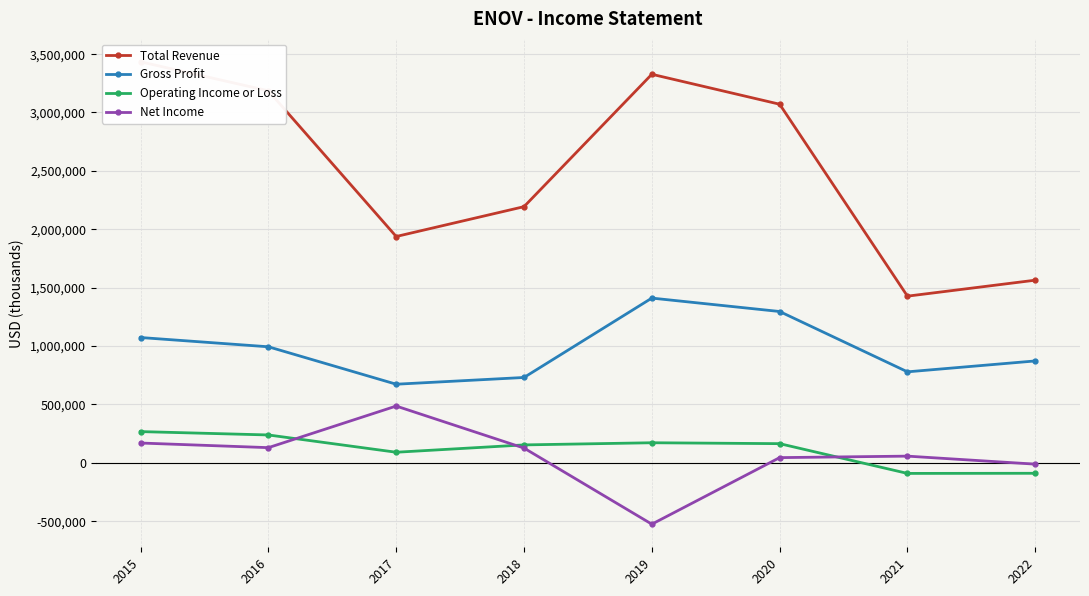

What is the minimum value shown in the chart?

-527600